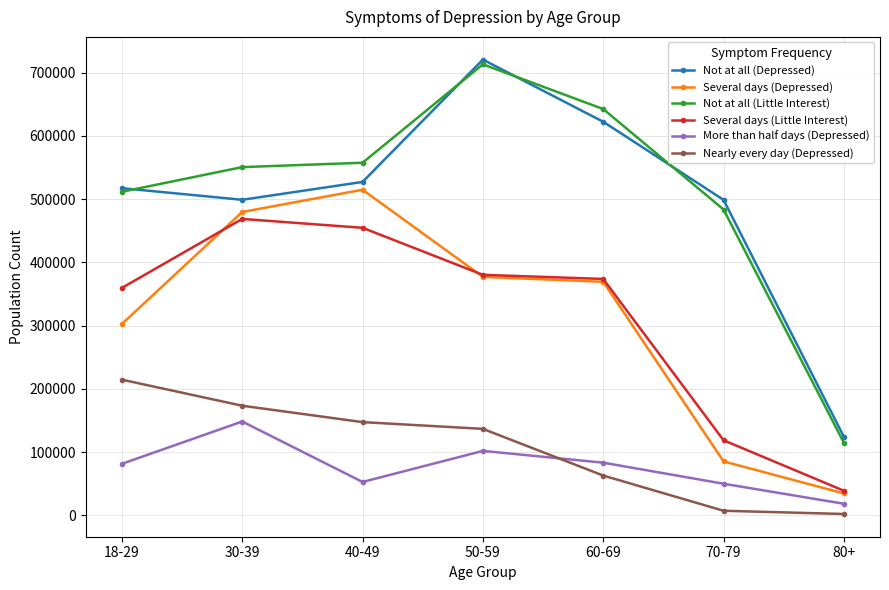

How many values in the Several days (Depressed) series are below 369322?

3